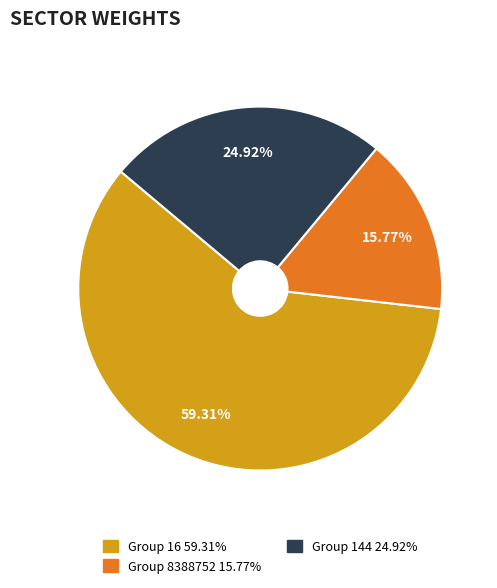

Does any single category account for the majority?

Yes